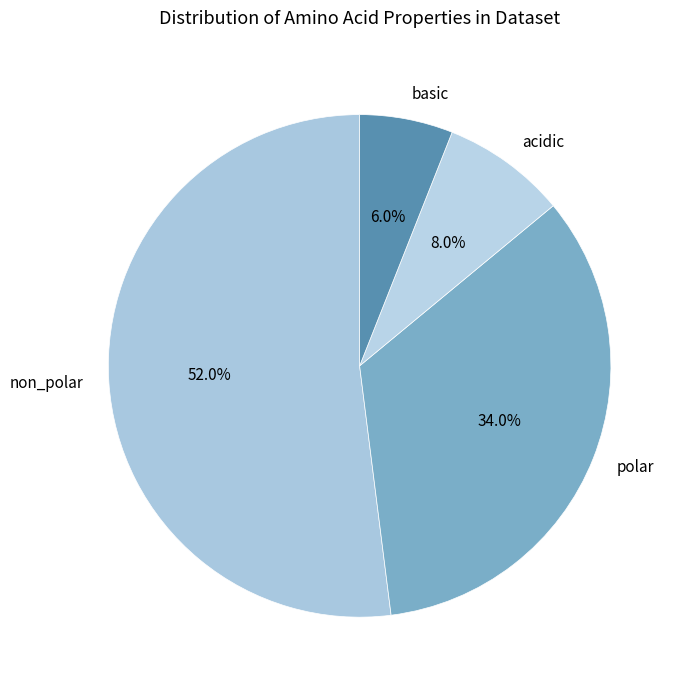

Rank the categories by value from highest to lowest.

non_polar, polar, acidic, basic